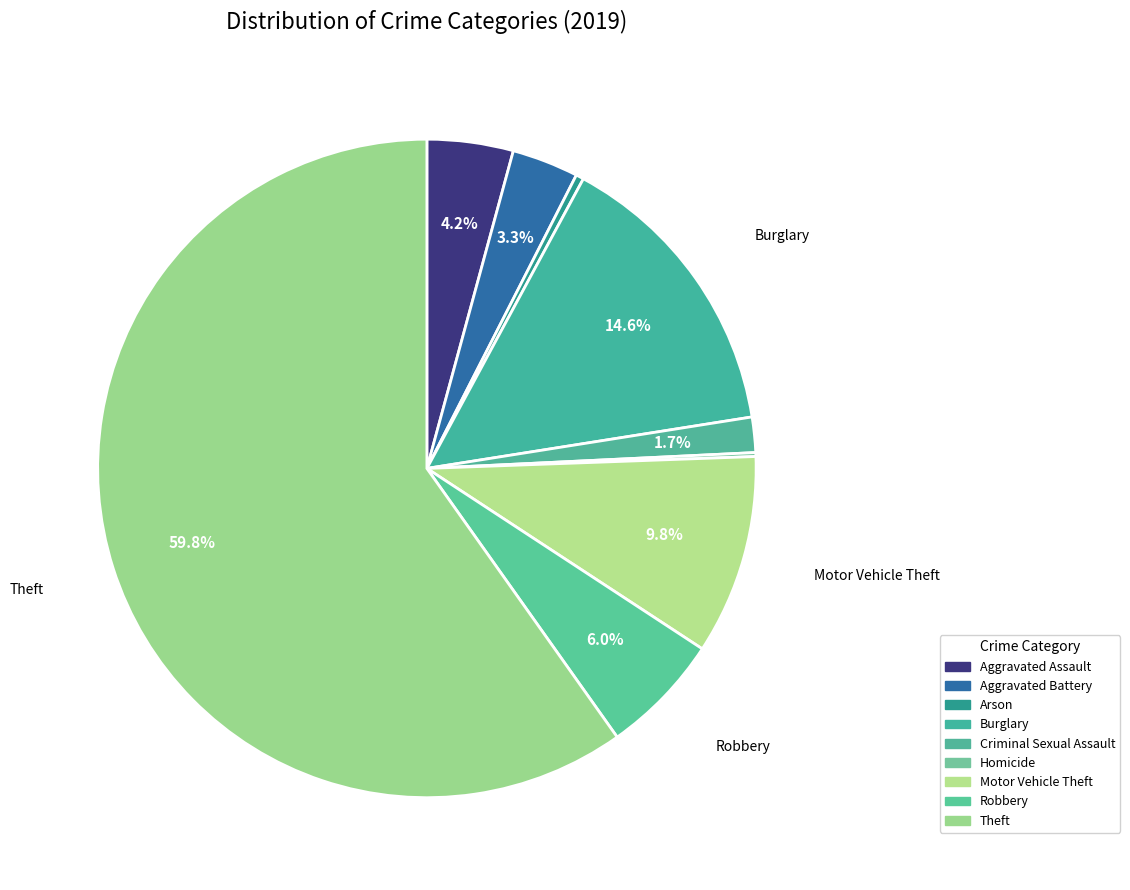

How many segments does this pie chart have?

9